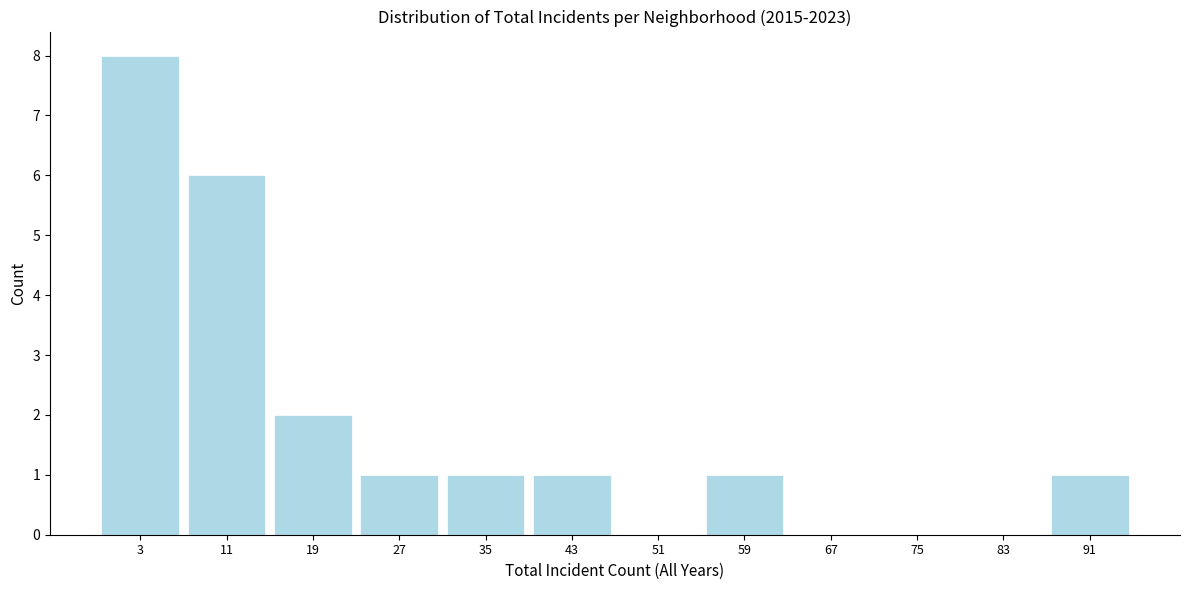

Reading right to left, what are all the values shown in this chart?

91=1	83=0	75=0	67=0	59=1	51=0	43=1	35=1	27=1	19=2	11=6	3=8